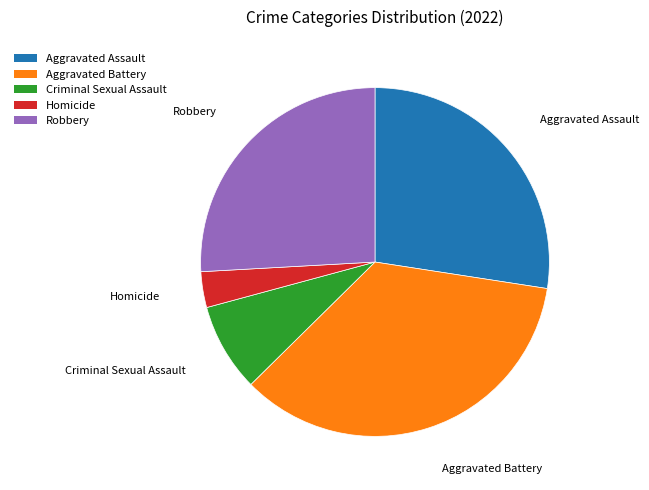

Which category has the biggest portion of the pie?

Aggravated Battery